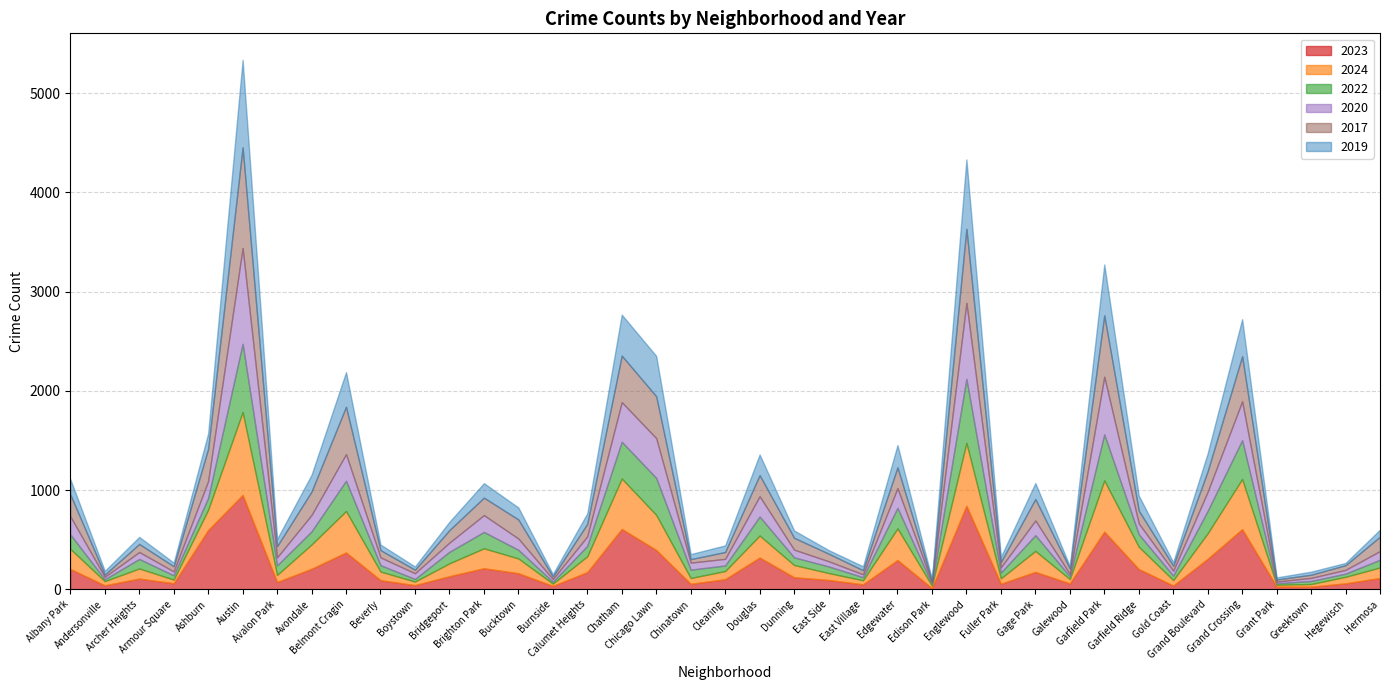

Which series ends up on top after the final intersection of 2020 and 2019?

2019